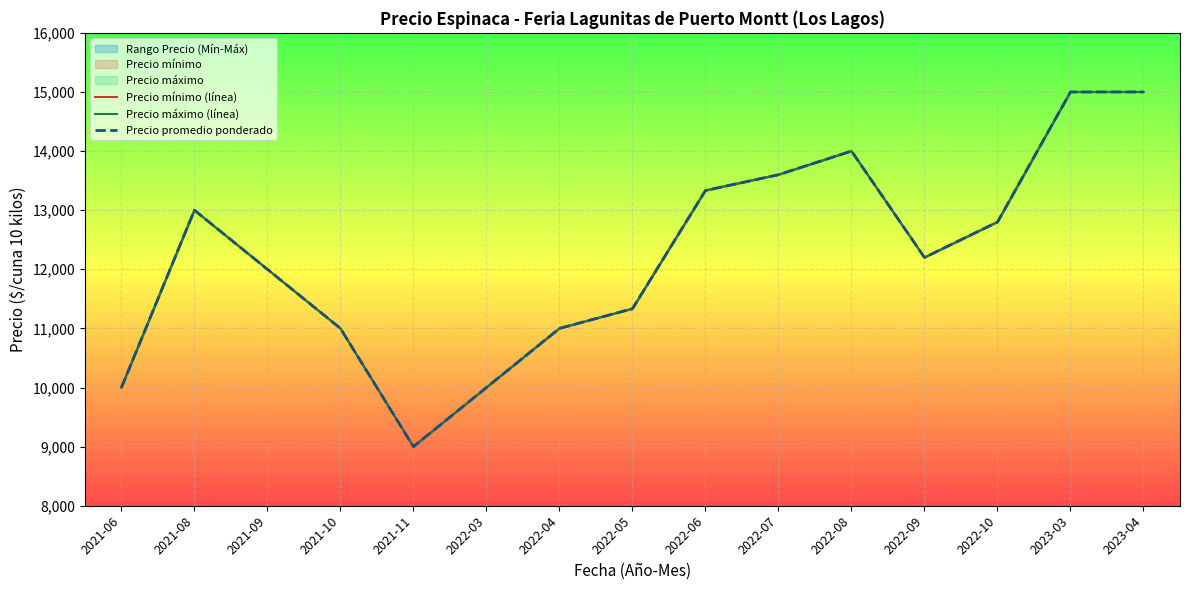

At which category does the chart reach its peak across all series?

2023-03